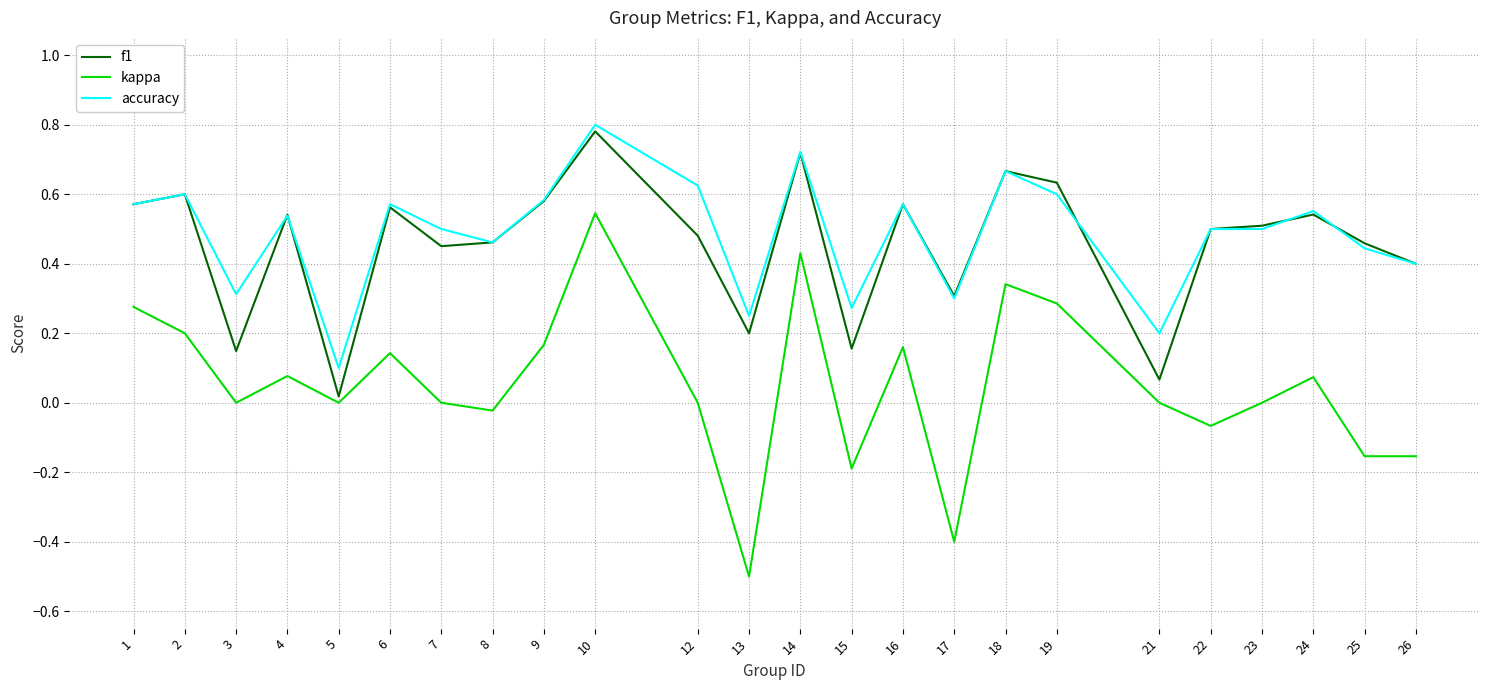

At which label is accuracy closest to 0?

5